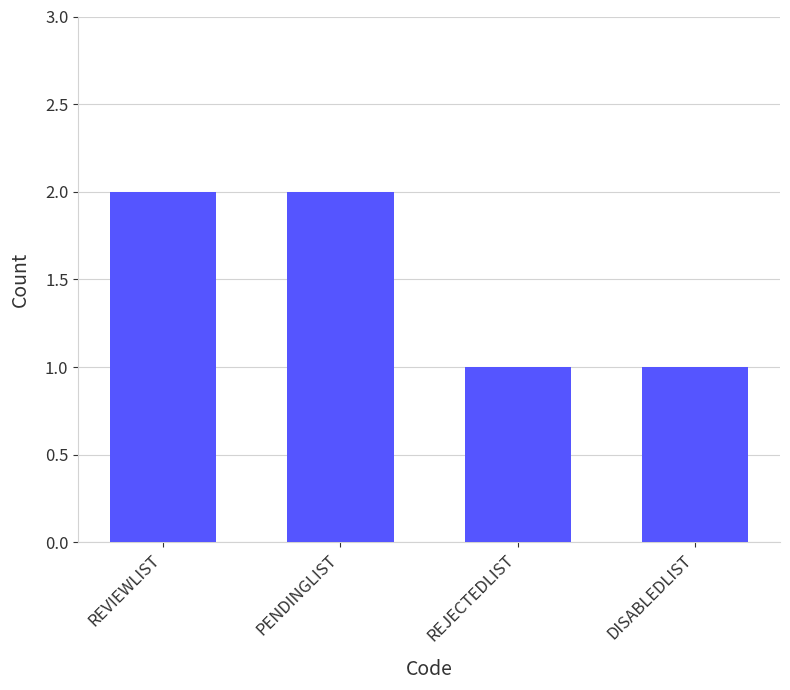

Read the value at DISABLEDLIST.

1